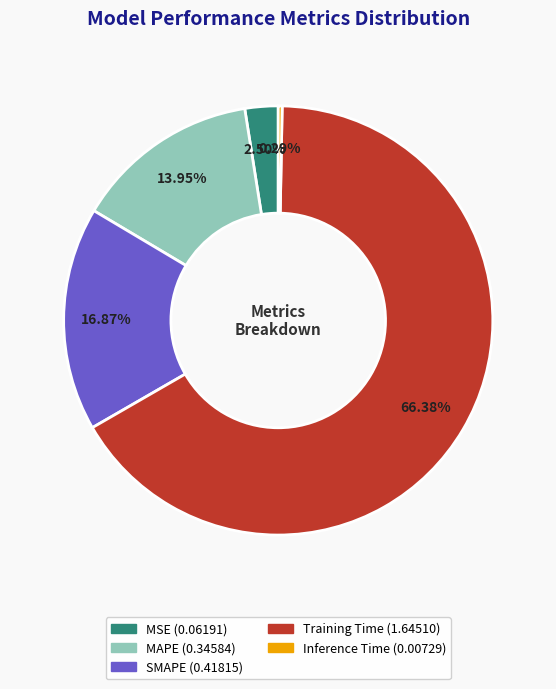

The Training Time slice represents 59% of the pie. True or false?

False